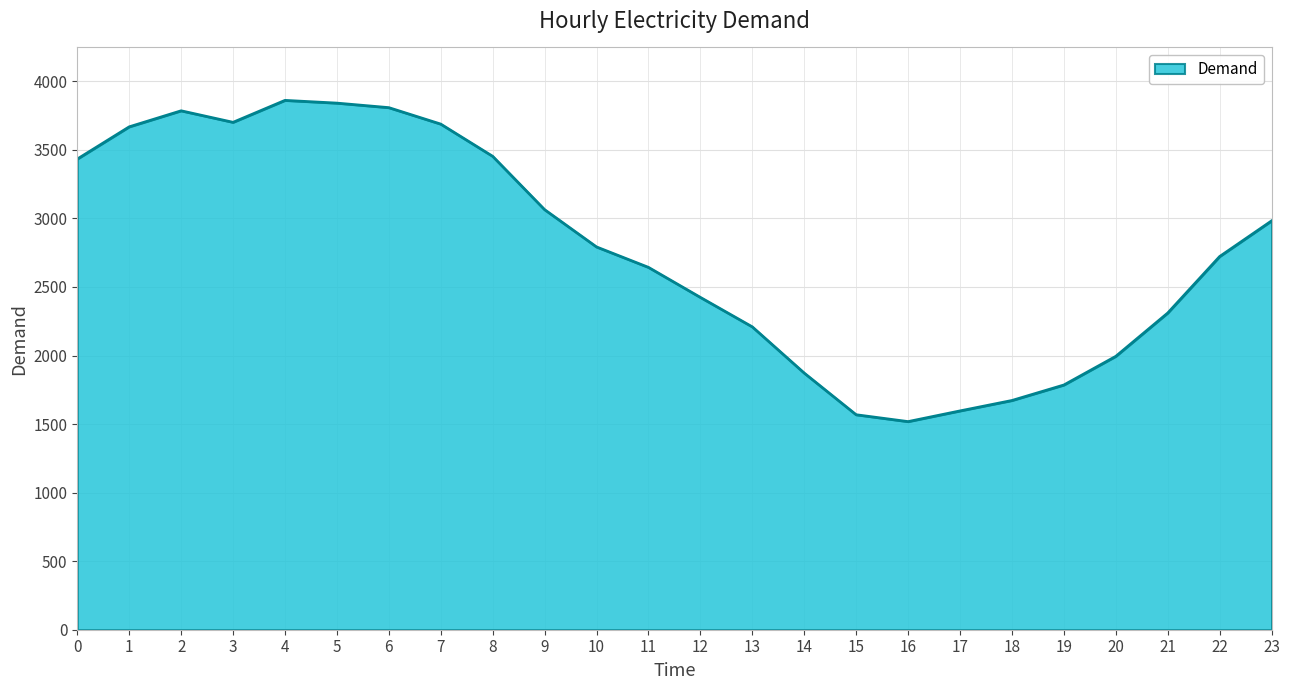

Between 13 and 22, which is larger?

22